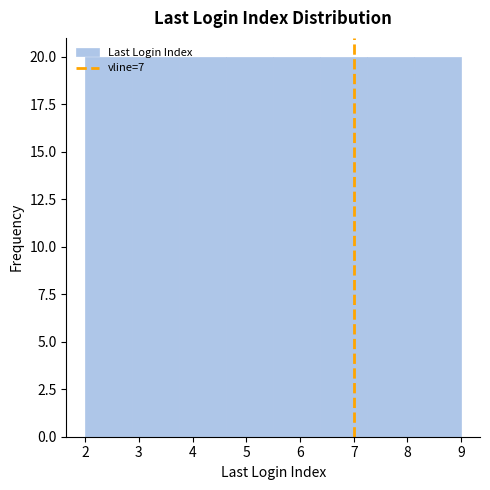

Reading left to right, transcribe this chart: for each bar, give the range it covers on the x-axis and its height. Neither the bar edges nor the heights are printed on the chart, so give them approximately, as read against the axes.

2.0 to 2.9: 20
2.9 to 3.8: 20
3.8 to 4.6: 20
4.6 to 5.5: 20
5.5 to 6.4: 20
6.4 to 7.3: 20
7.3 to 8.1: 20
8.1 to 9.0: 20